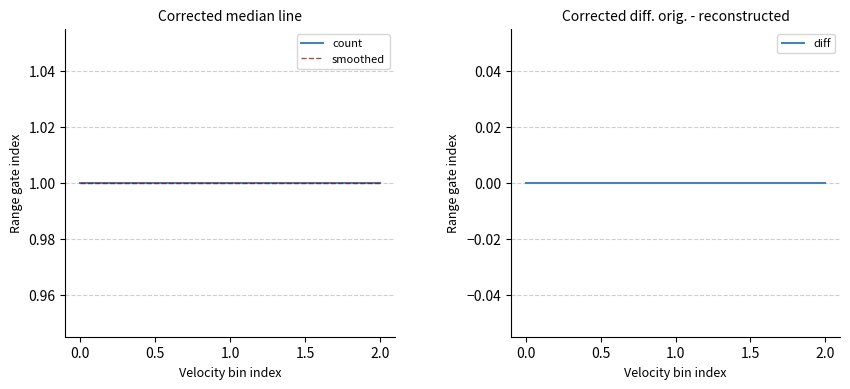

Reading left to right, extract all data points from this chart.

count: 1	1	1
smoothed: 1	1	1
diff: 0	0	0